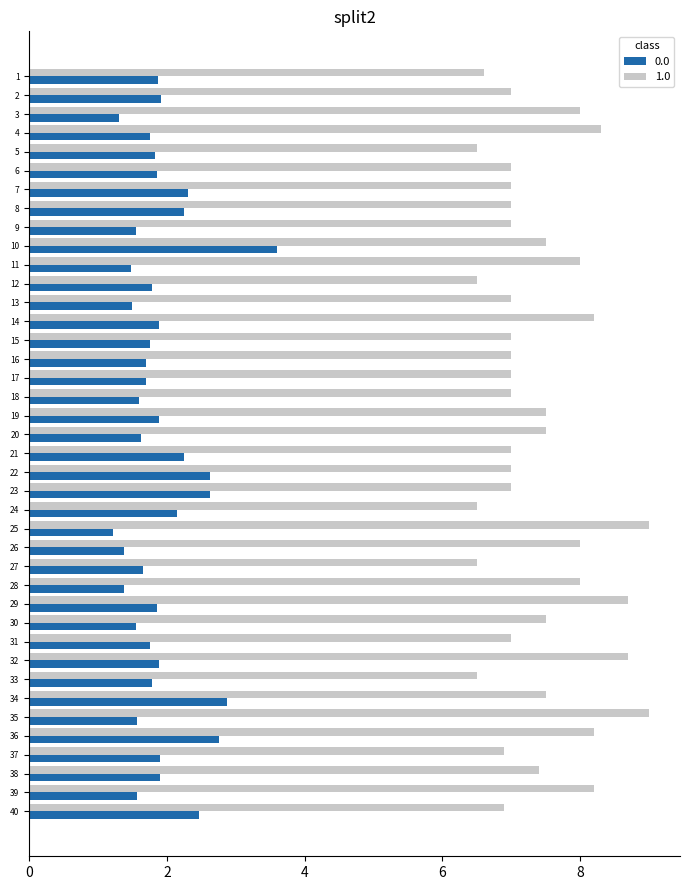

What is the maximum value for 1.0?

9.0